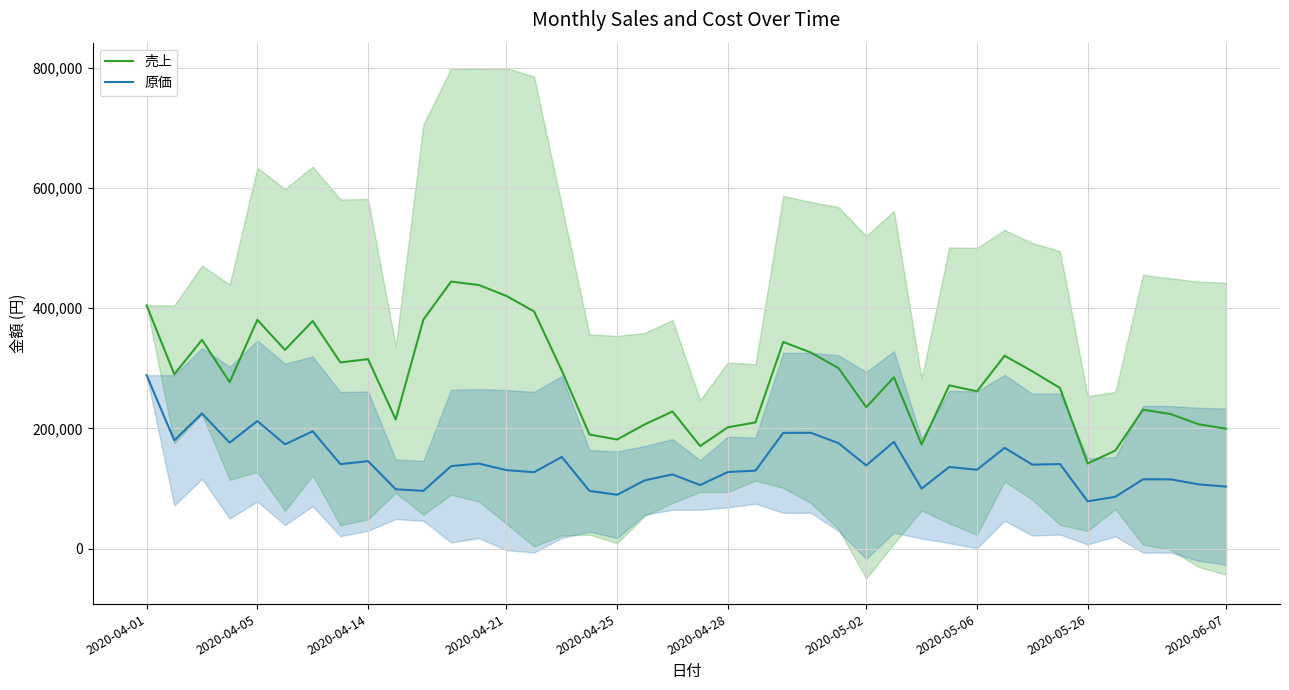

How many series are shown in this chart?

2